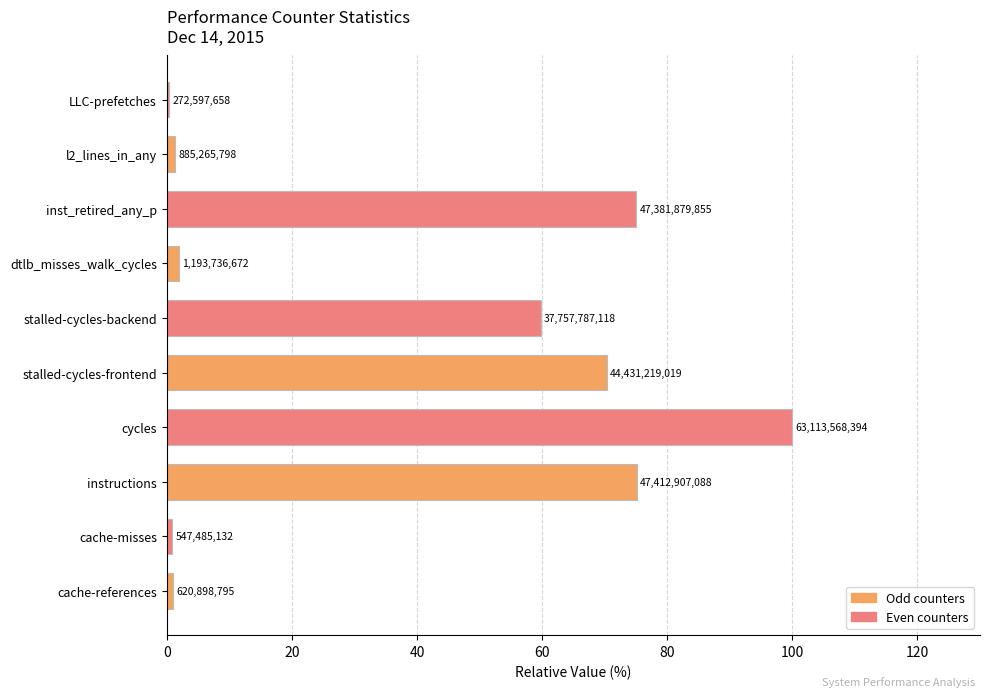

How many bars are there in total?

10